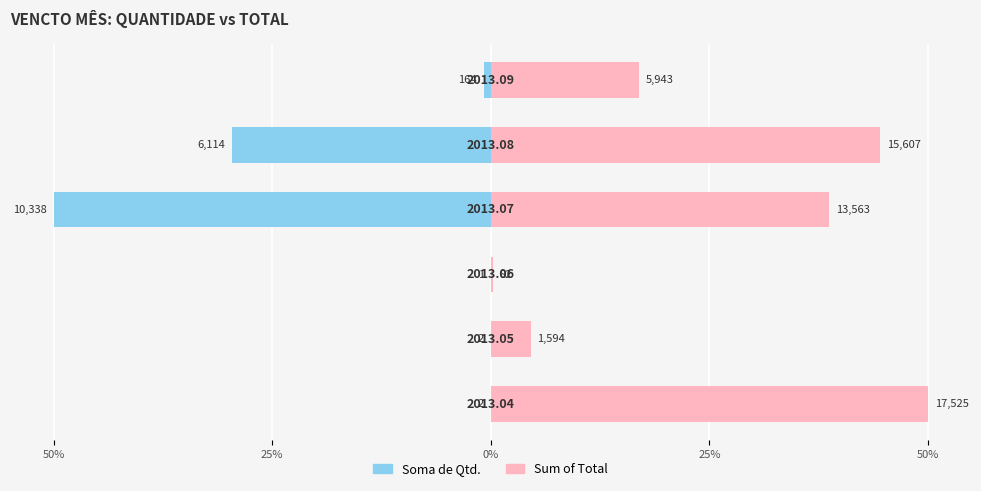

What is the difference between the maximum and second lowest values in the Soma de Qtd. series?

29.6